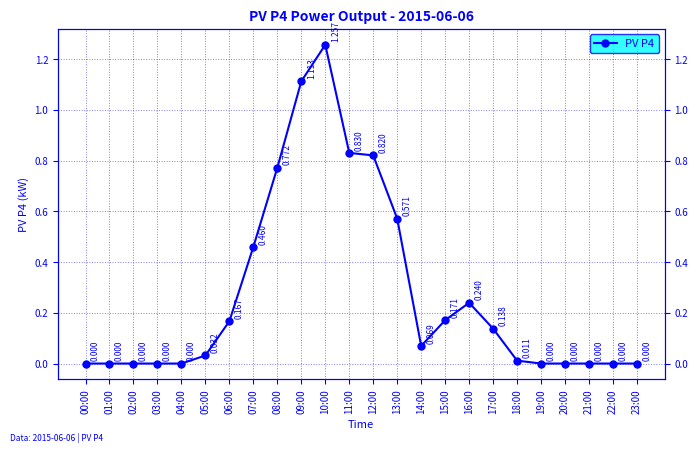

Rank the categories by value from highest to lowest.

10:00, 09:00, 11:00, 12:00, 08:00, 13:00, 07:00, 16:00, 15:00, 06:00, 17:00, 14:00, 05:00, 18:00, 00:00, 01:00, 02:00, 03:00, 04:00, 19:00, 20:00, 21:00, 22:00, 23:00